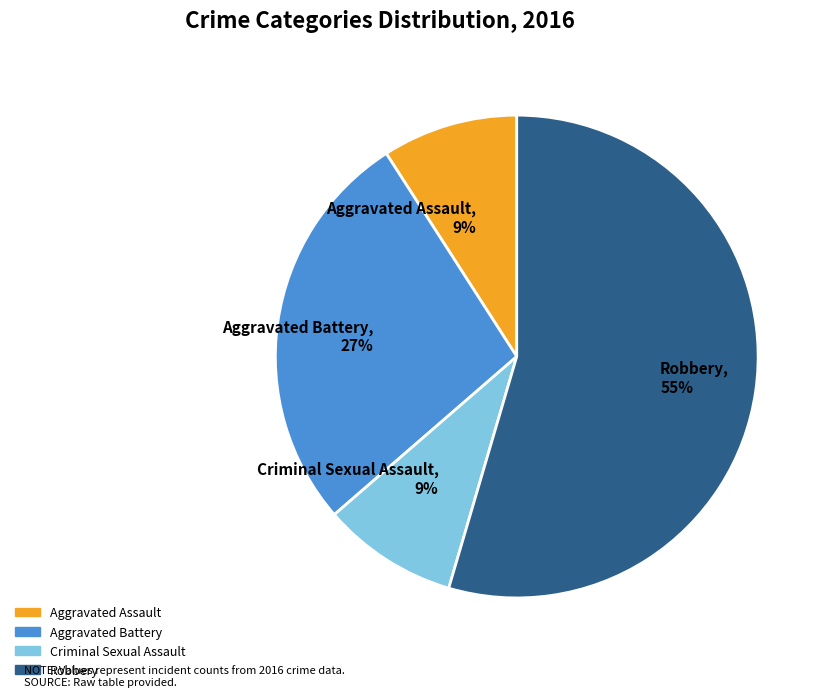

Which slice represents more than half of the pie?

Robbery